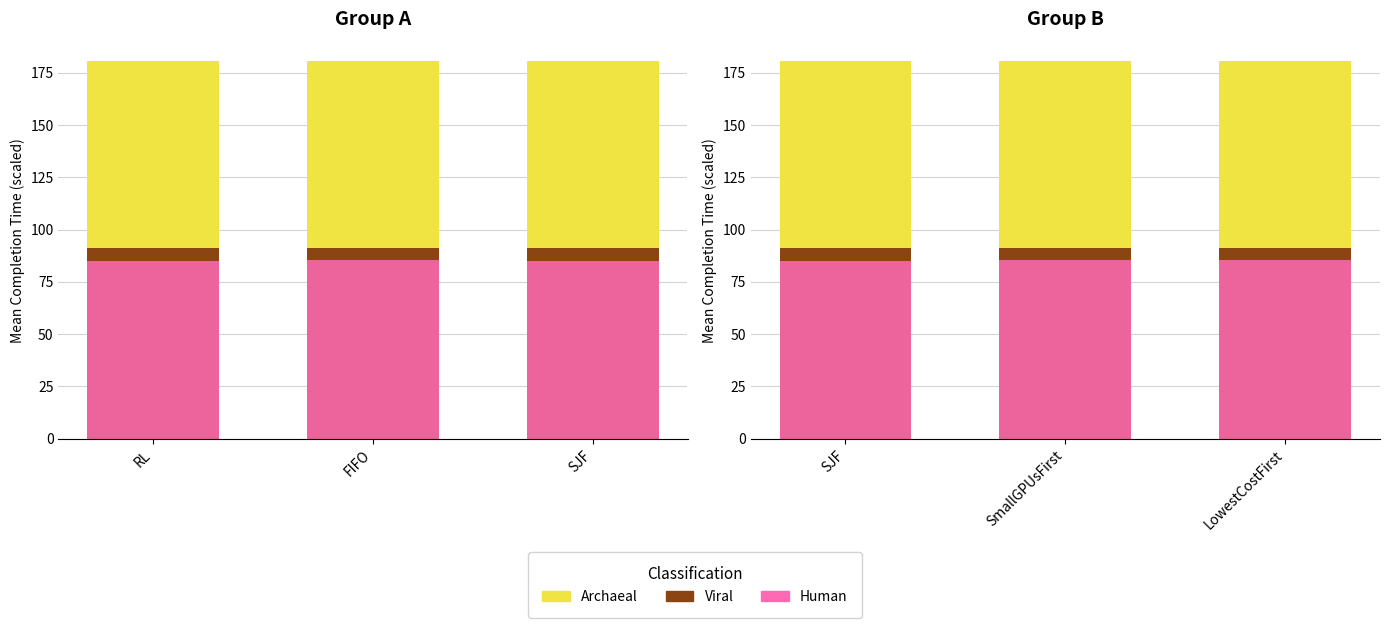

Which category has the highest value in the Viral series?

SmallGPUsFirst